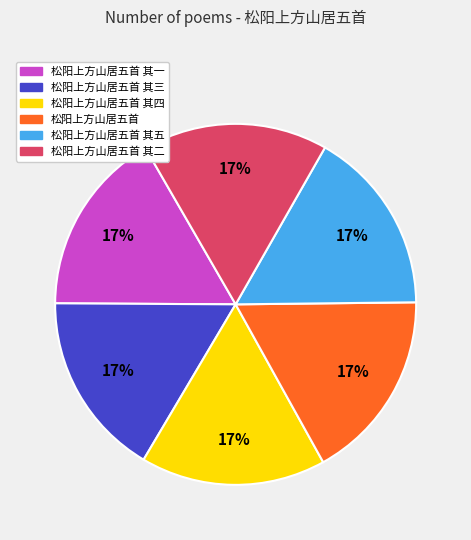

How many slices are in this pie chart?

6